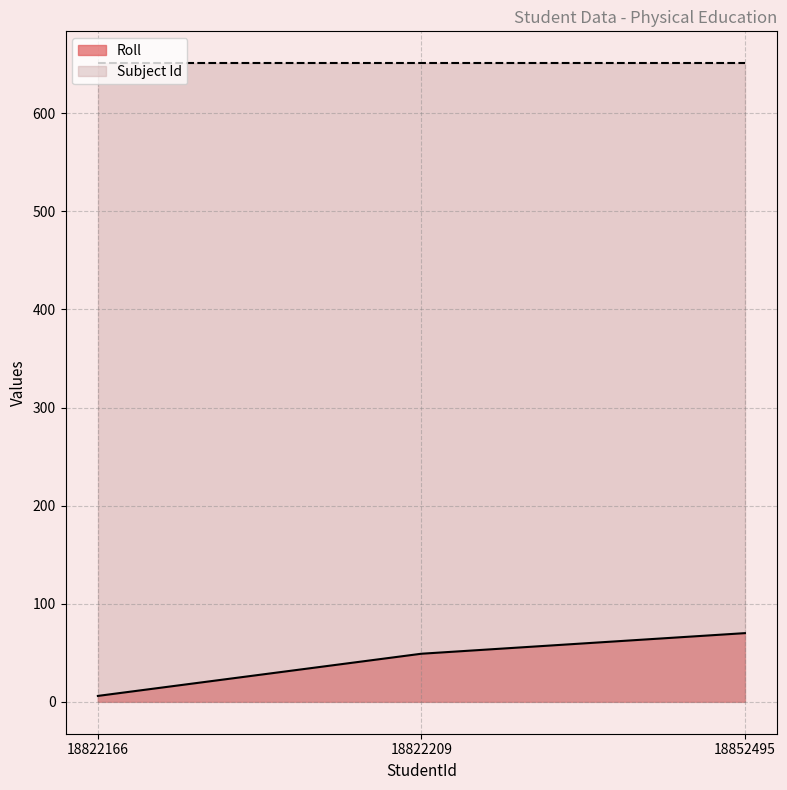

What is the average value?

42